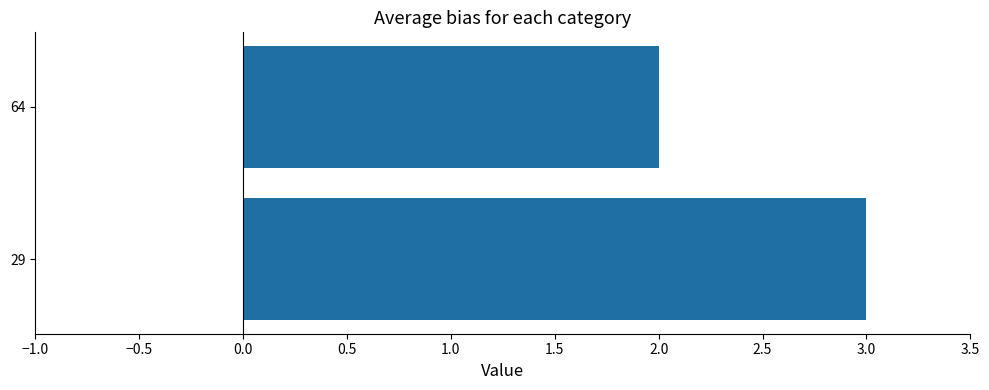

True or false: the data shows 2 at 64.

True